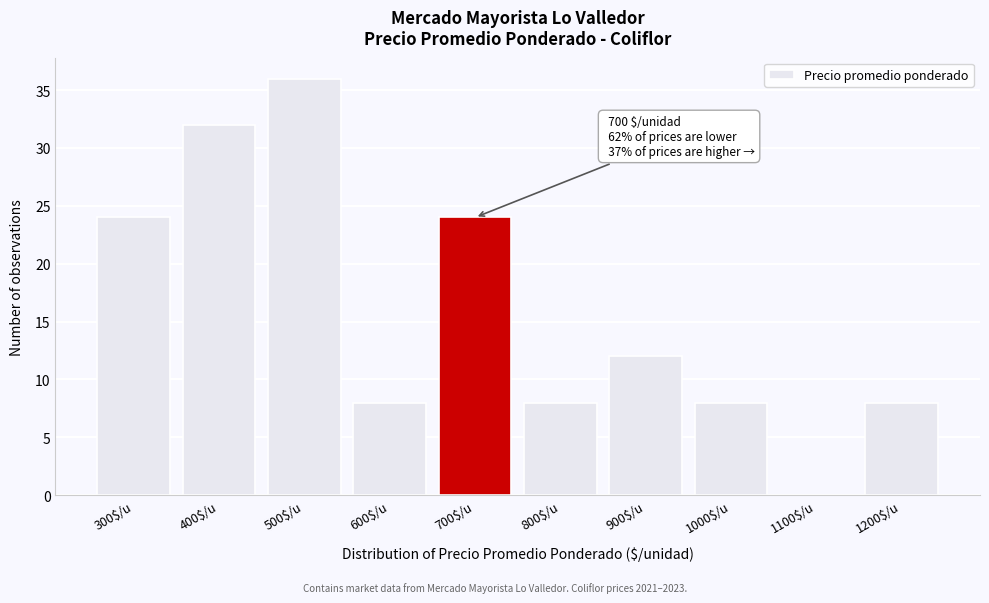

Which category has the highest value across all series?

500$/u